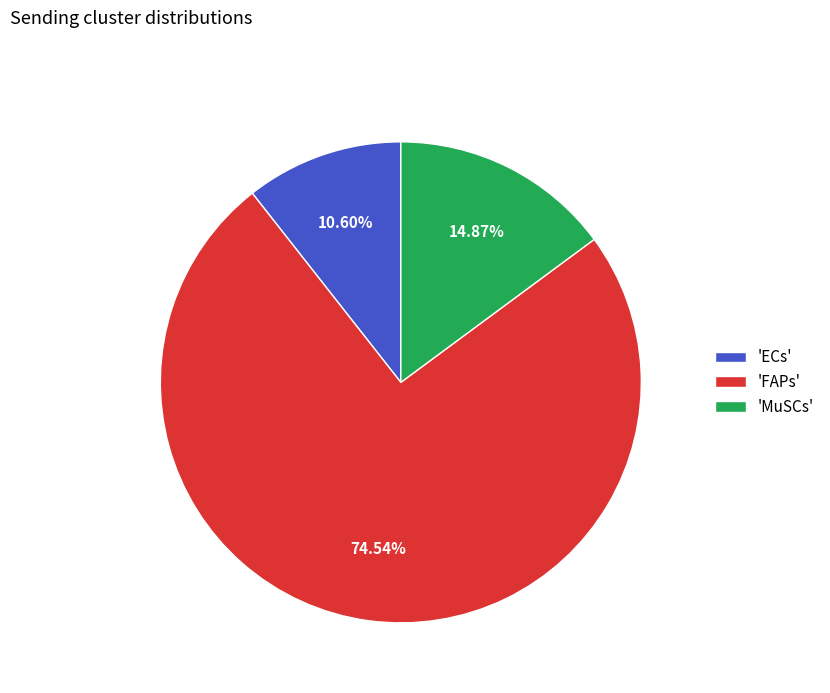

How many slices are in this pie chart?

3